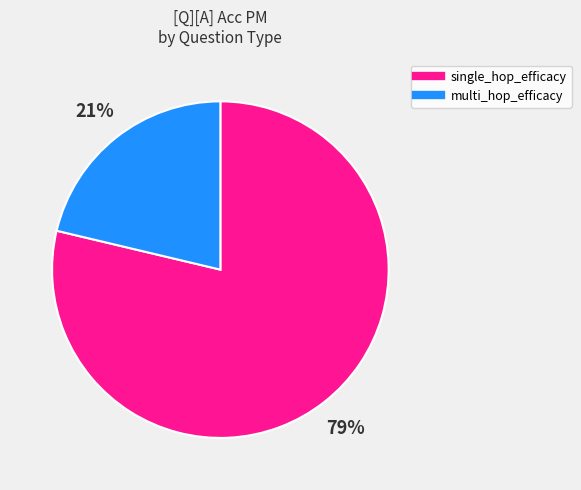

How many slices are in this pie chart?

2